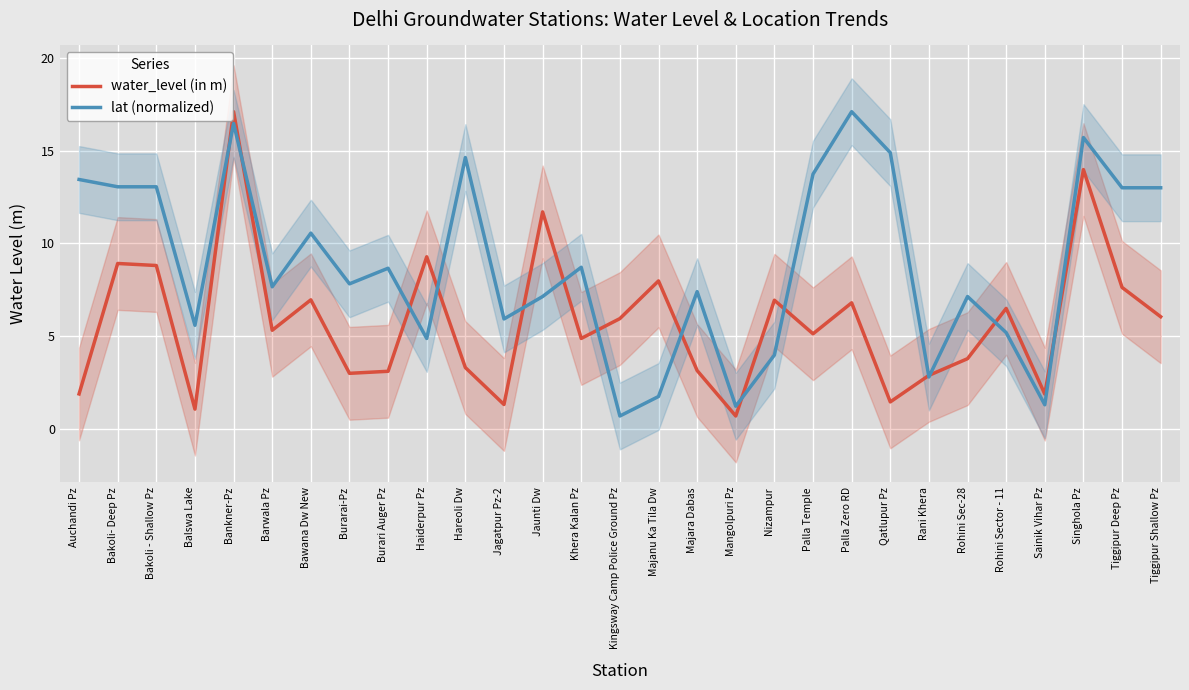

What is the sum of the water_level (in m) values at Palla Zero RD and Tiggipur Deep Pz?

14.4